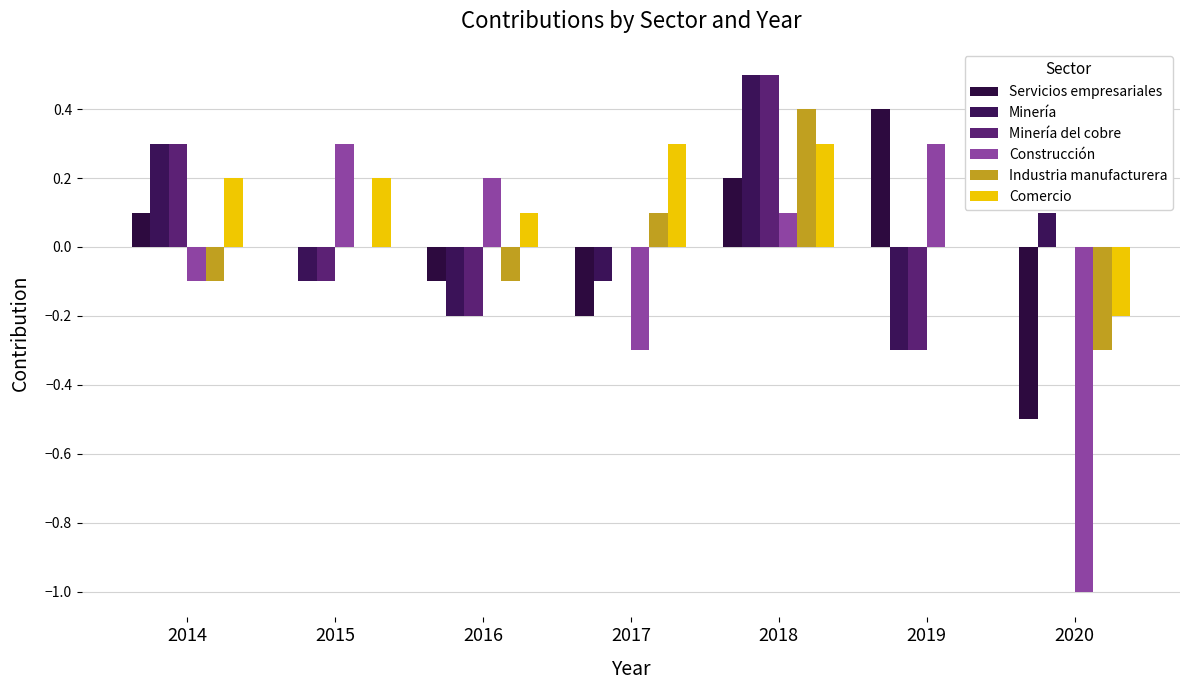

Which series has the largest total across all categories?

Comercio